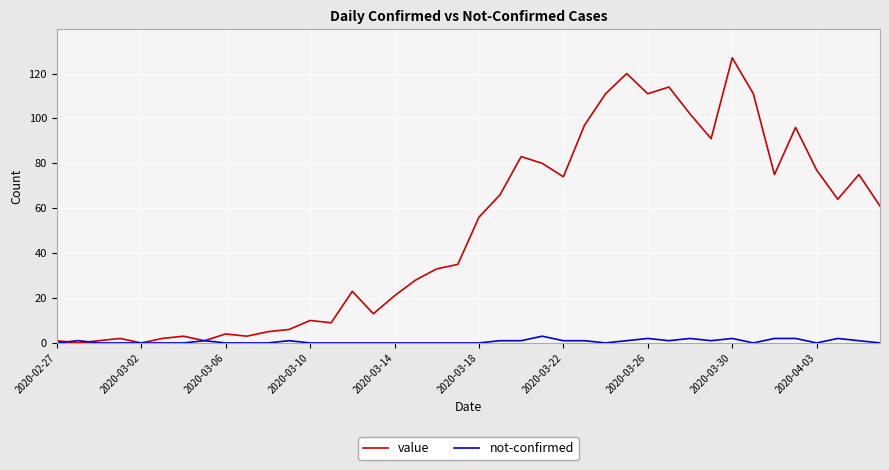

Which series has the widest spread of values?

value